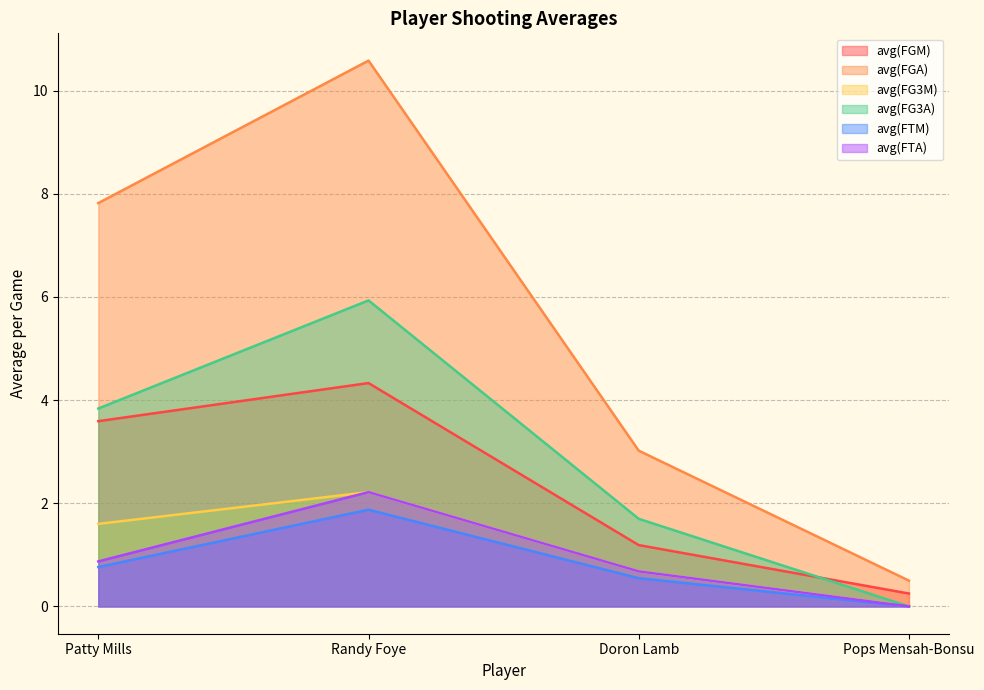

Which series has the largest range (max minus min)?

avg(FGA)